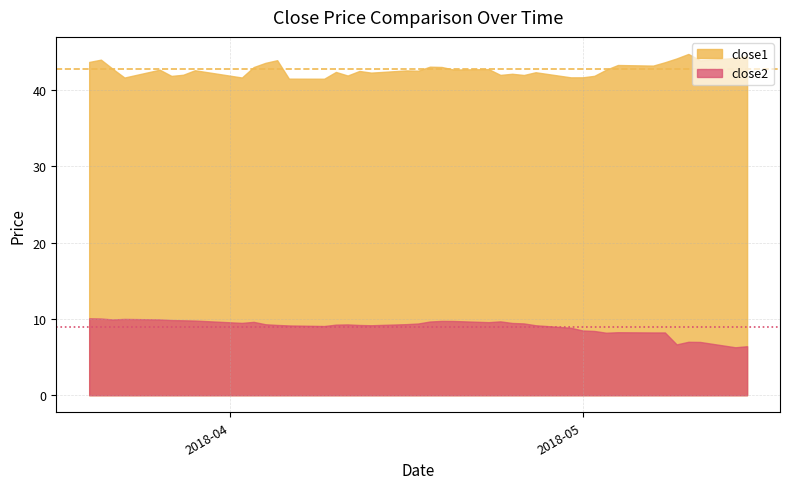

What is the difference between the second highest and minimum values in the close1 series?

2.9